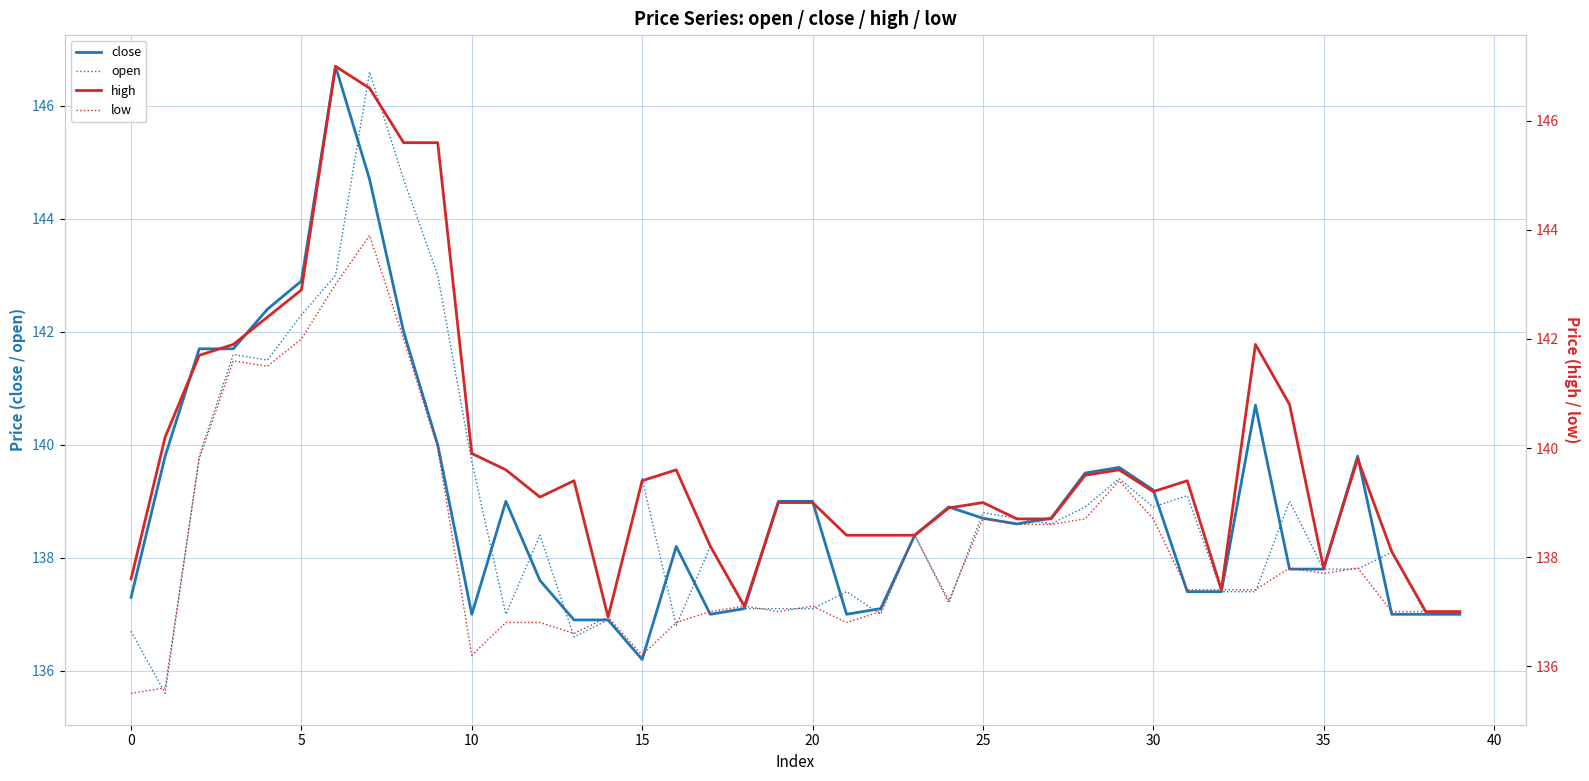

What is the spread (max minus min) of values at 16?

2.8